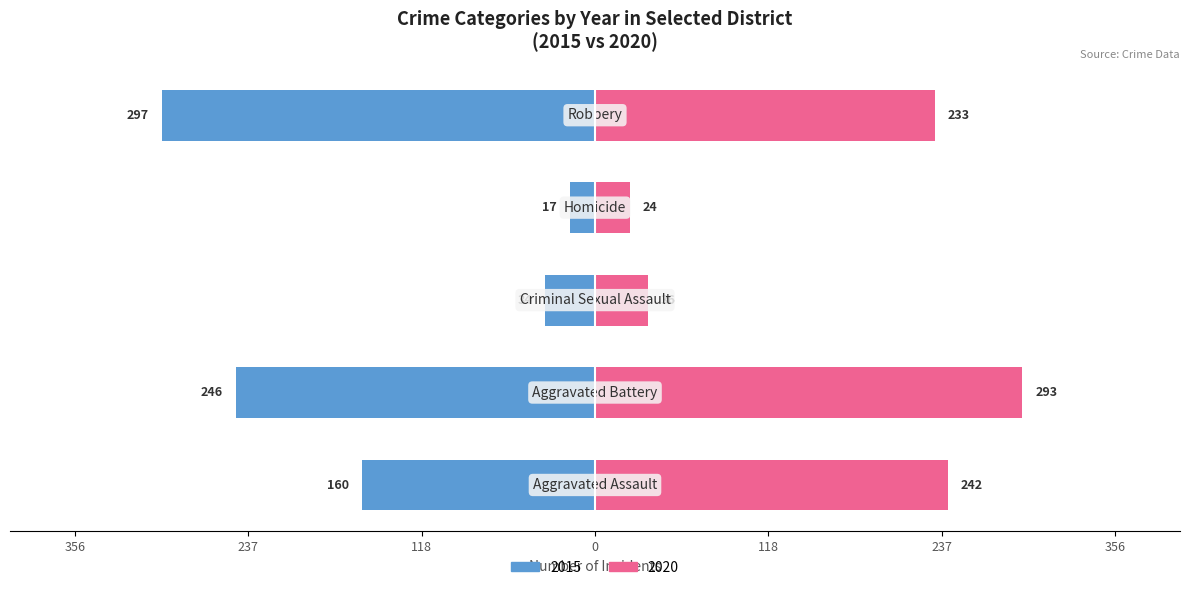

Where is 2019 nearest to the value 174?

Aggravated Assault